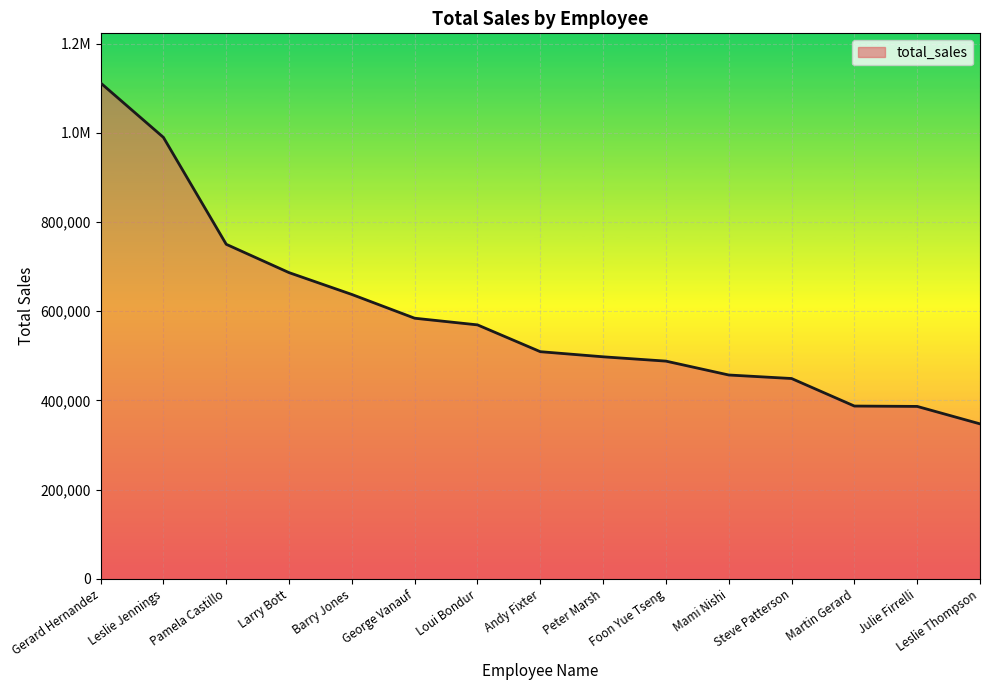

What is the minimum value shown in the chart?

347533.0